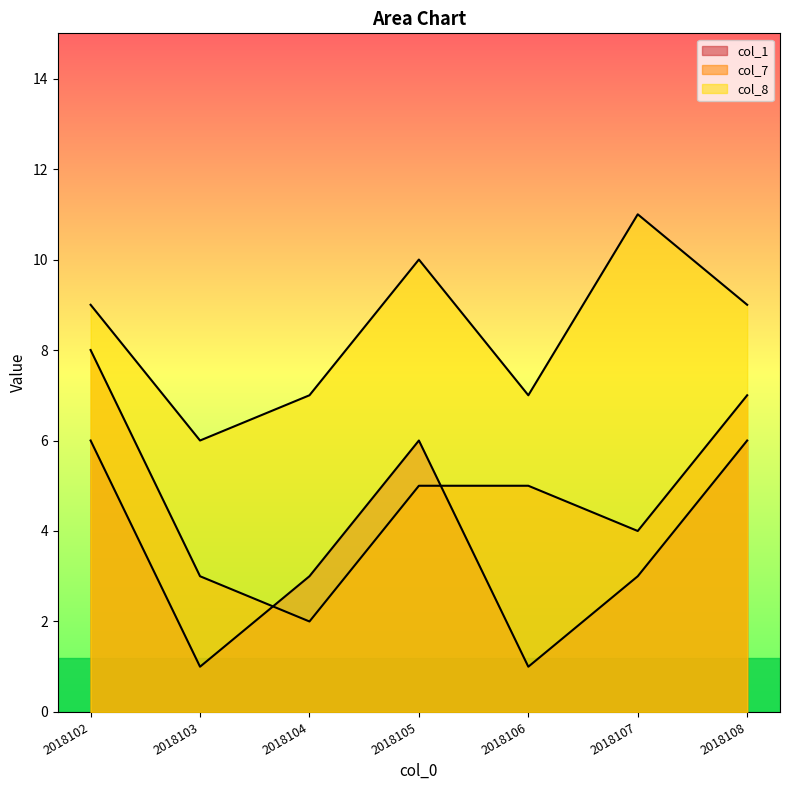

True or false: col_8 and col_7 intersect in this chart.

False